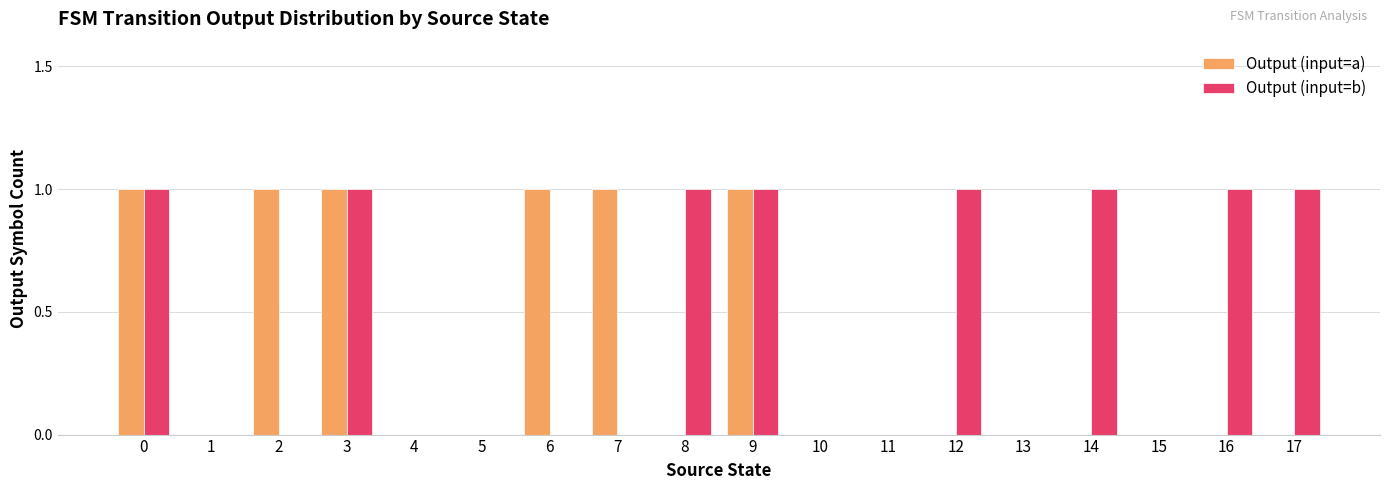

What is the sum of all Output (input=a) values?

6